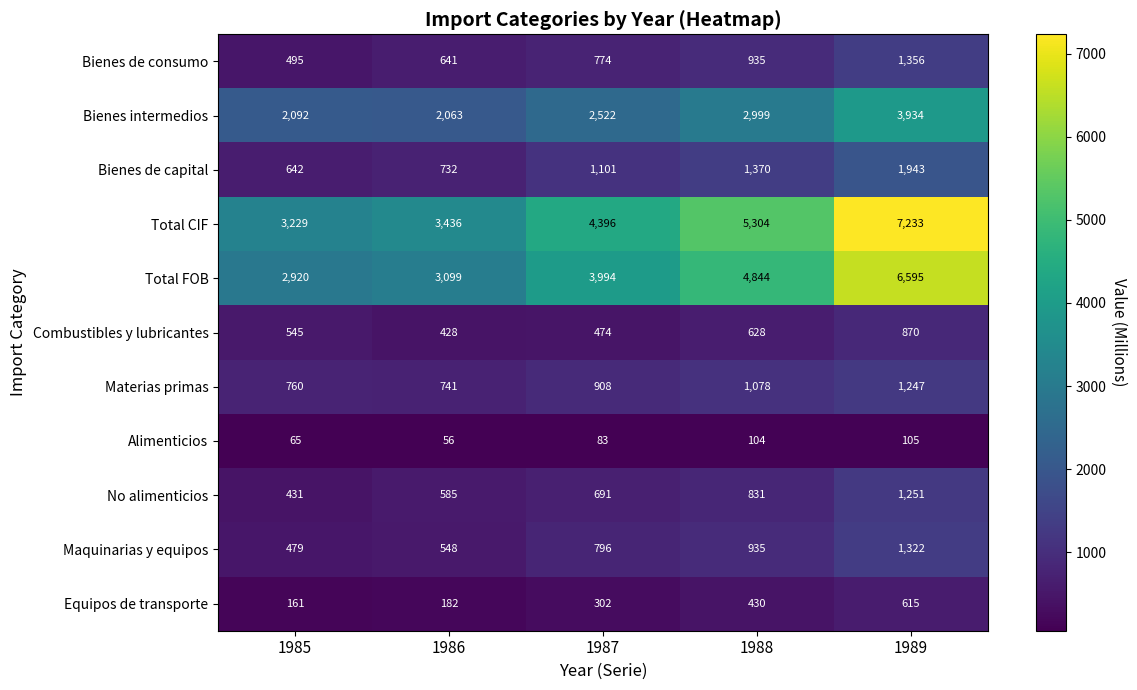

How many data points does each series have?

5